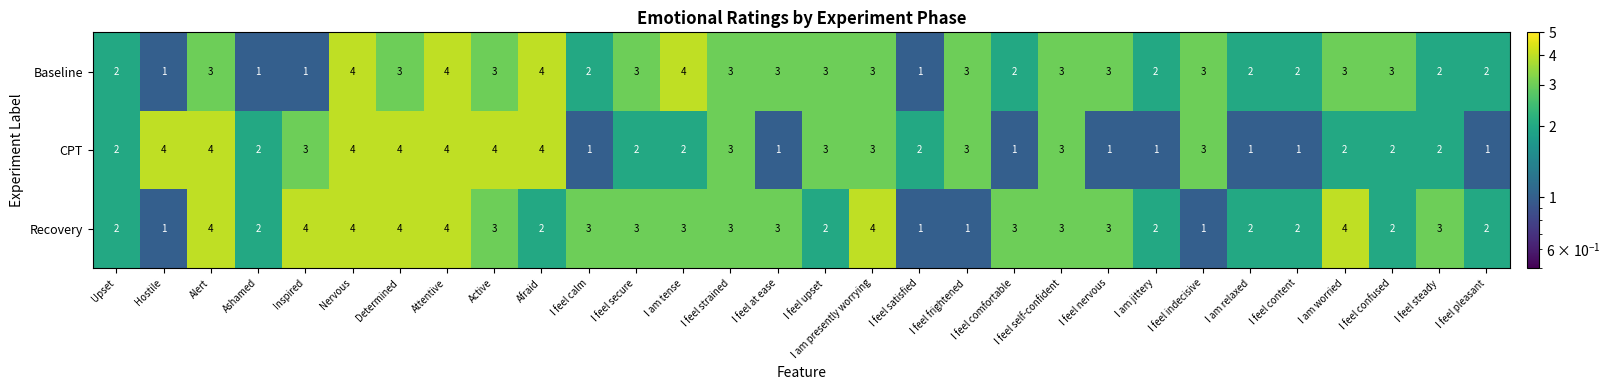

How many data points in Recovery are less than 3?

13